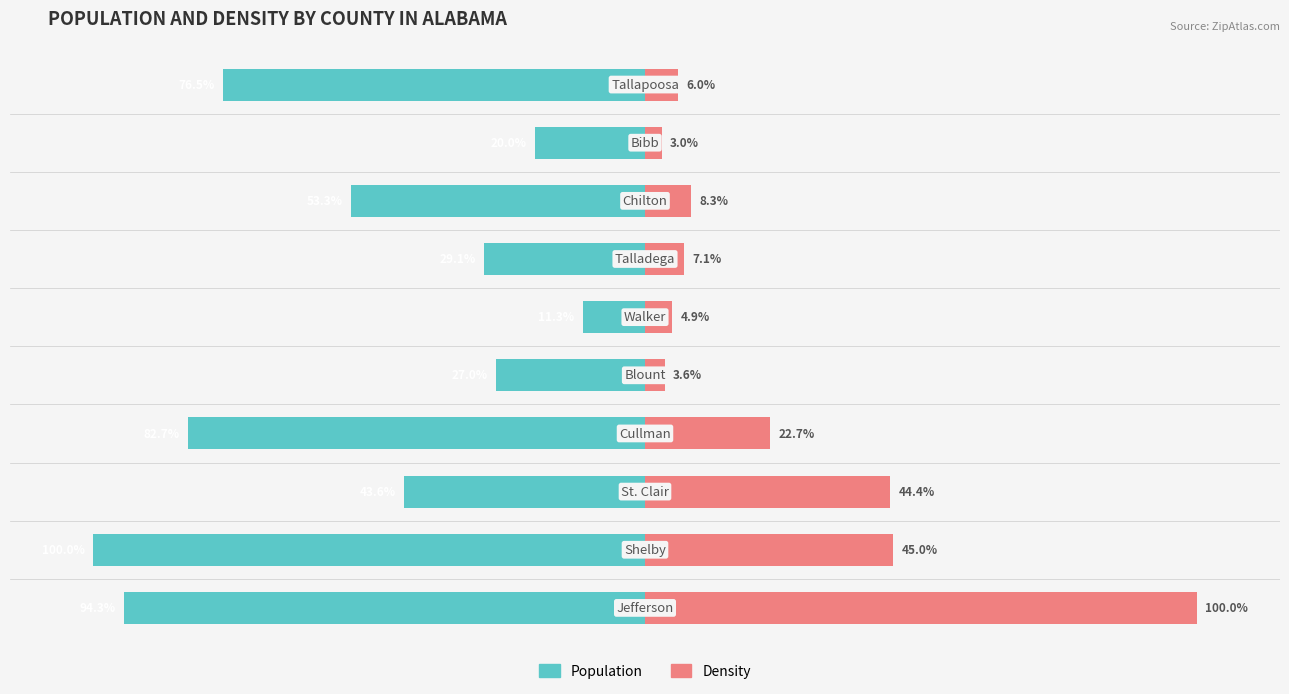

What is the sum of the Density values at 1 and 2?

89.4